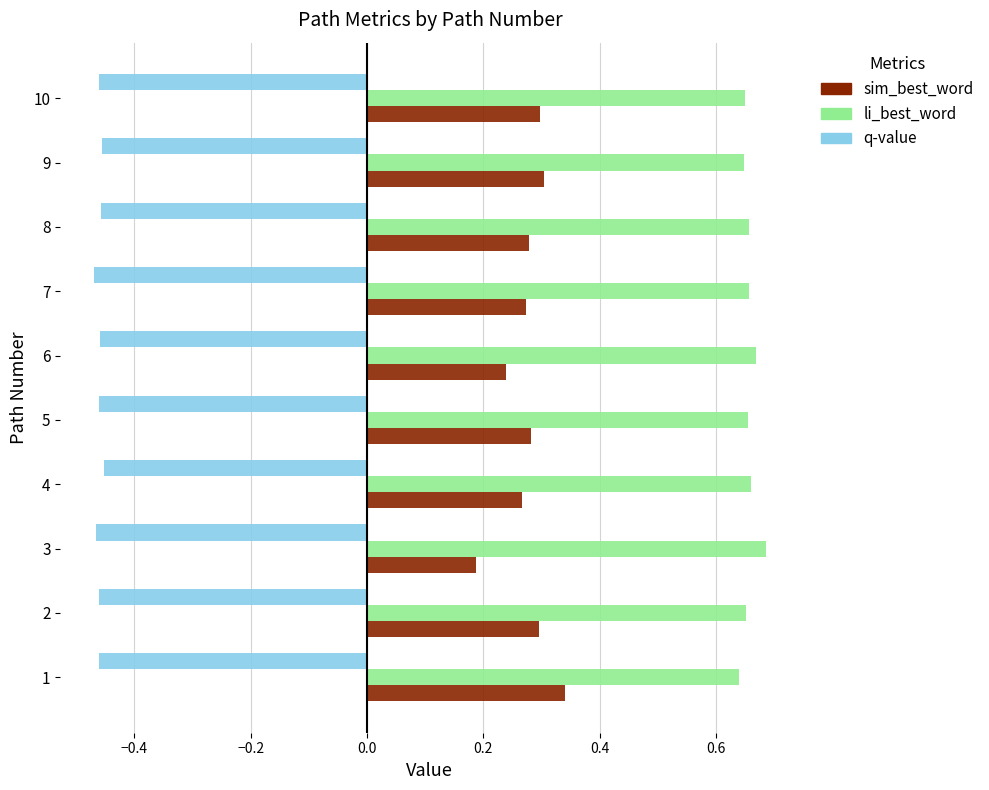

At 7, list the series in order from largest to smallest.

li_best_word, sim_best_word, q-value